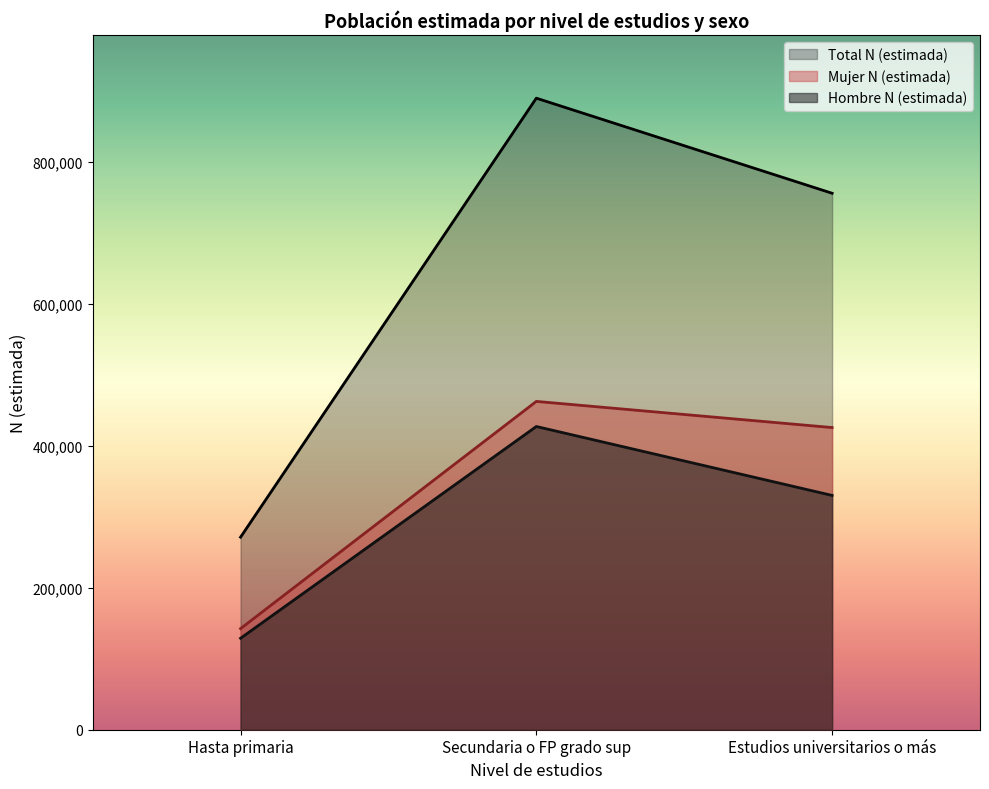

How many data points in Total N (estimada) are above 756085?

1